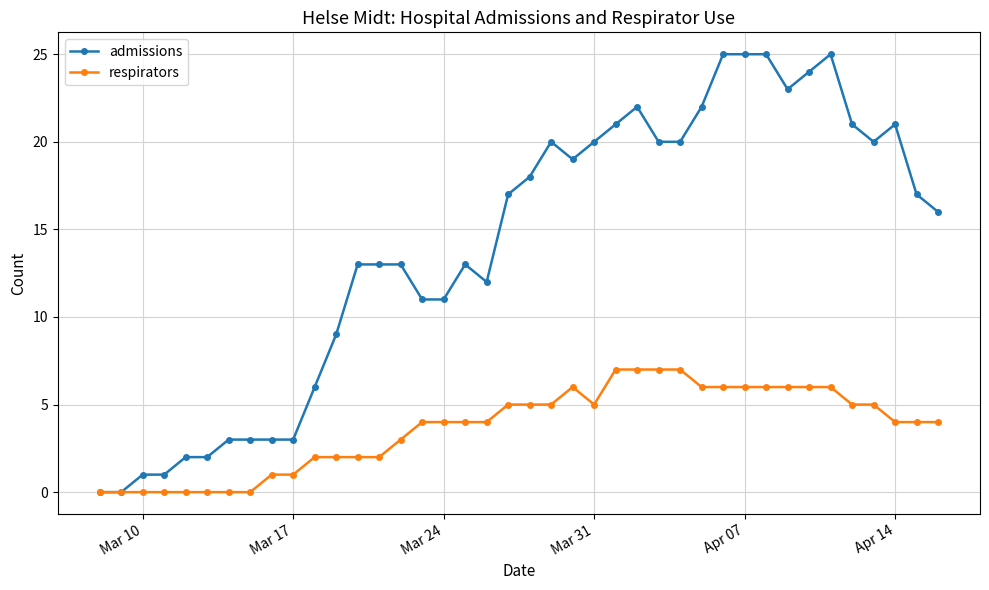

Which series has the largest total across all categories?

admissions